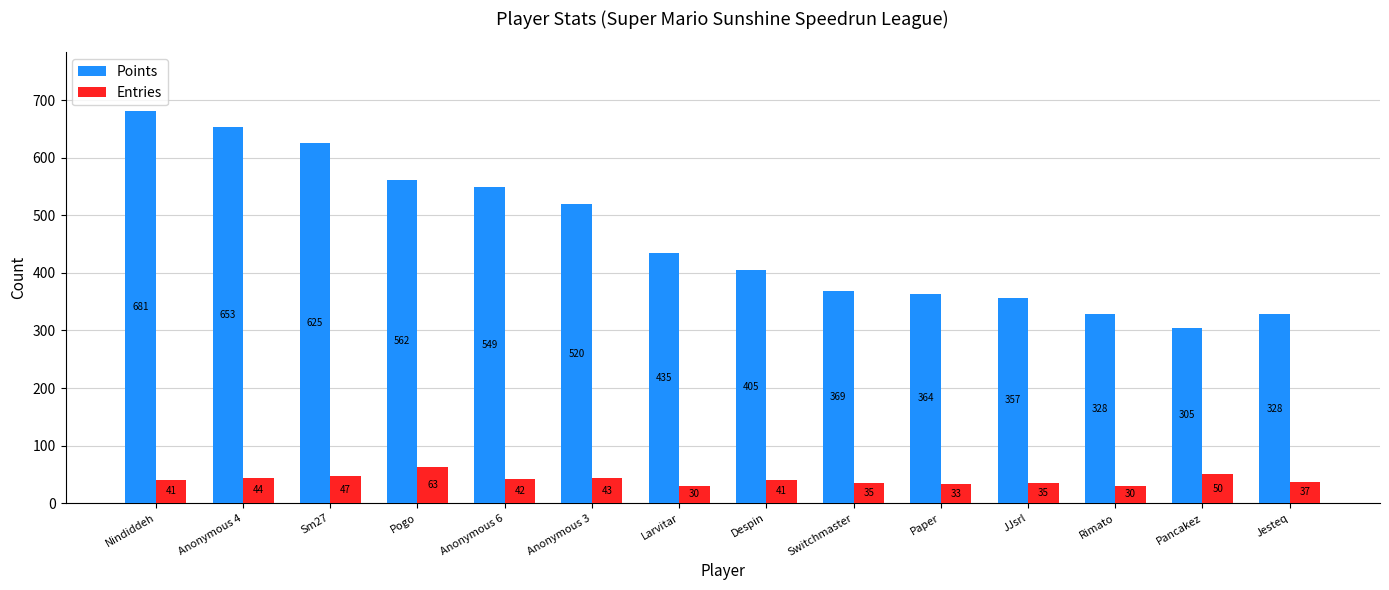

What is the total value across all series at Paper?

397